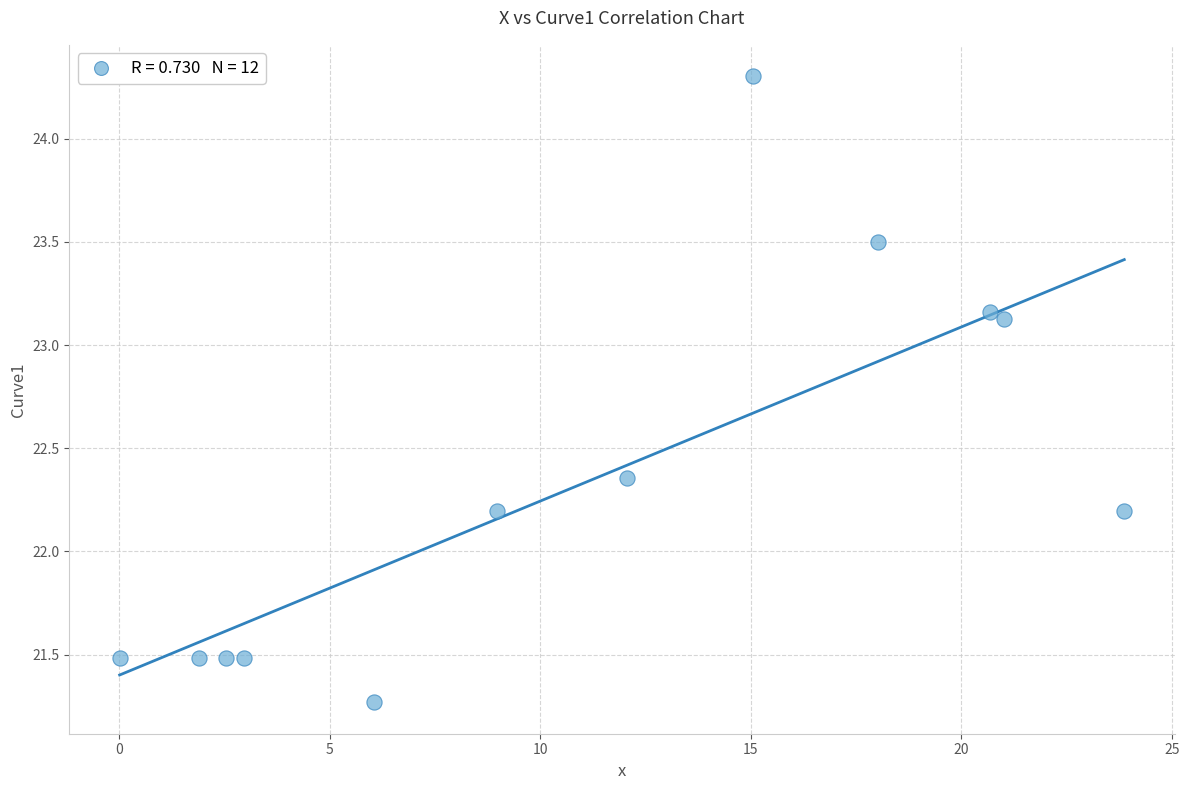

What is the range of Y values (max minus min)?

3.0